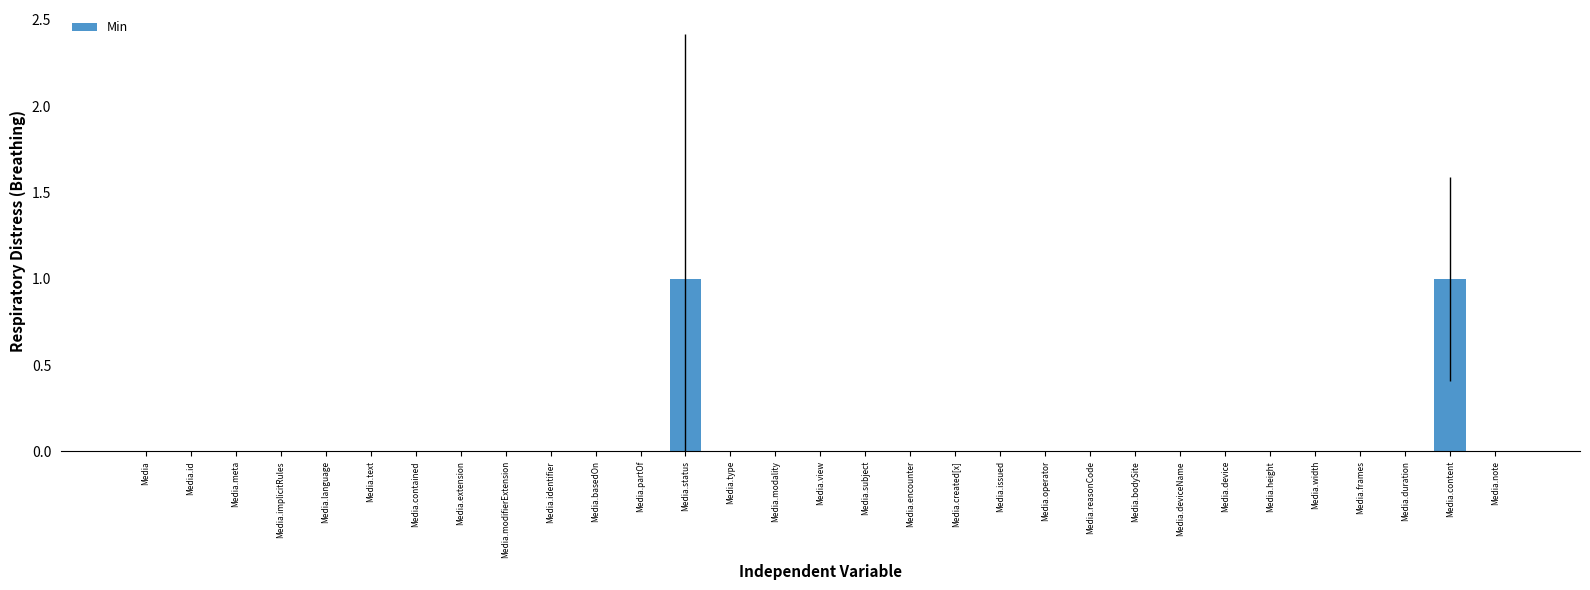

Are the bars horizontal?

No